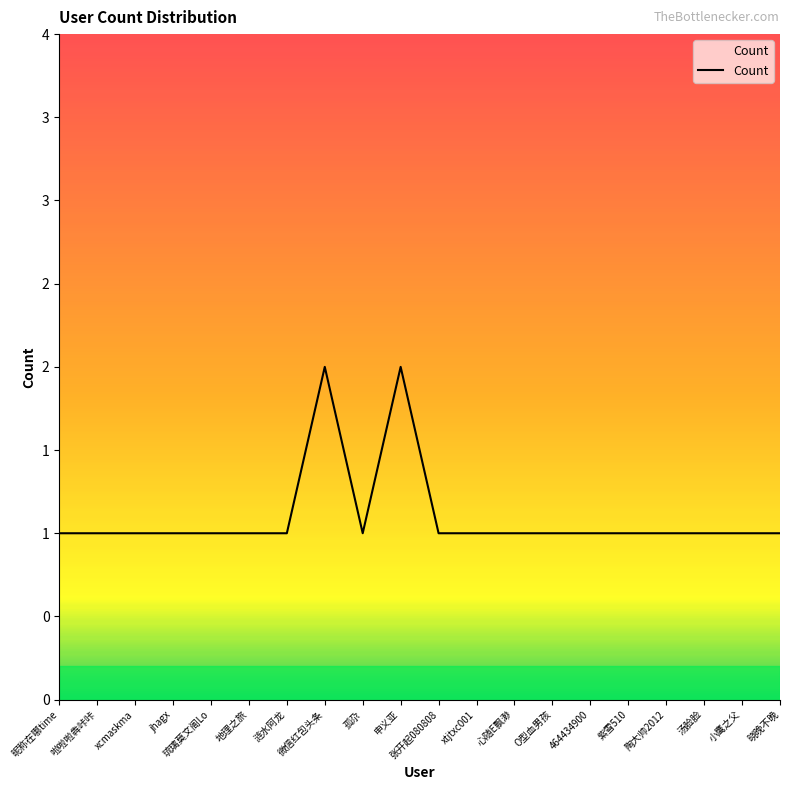

What is the minimum value shown in the chart?

1